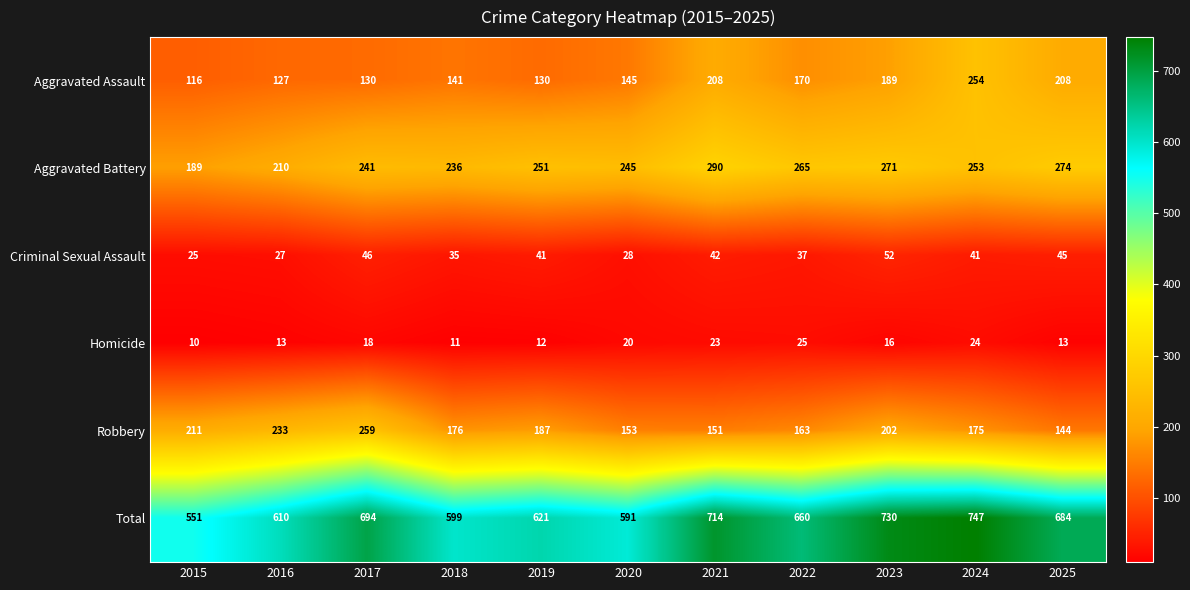

Rank the series at 2018 from highest to lowest value.

Total, Aggravated Battery, Robbery, Aggravated Assault, Criminal Sexual Assault, Homicide